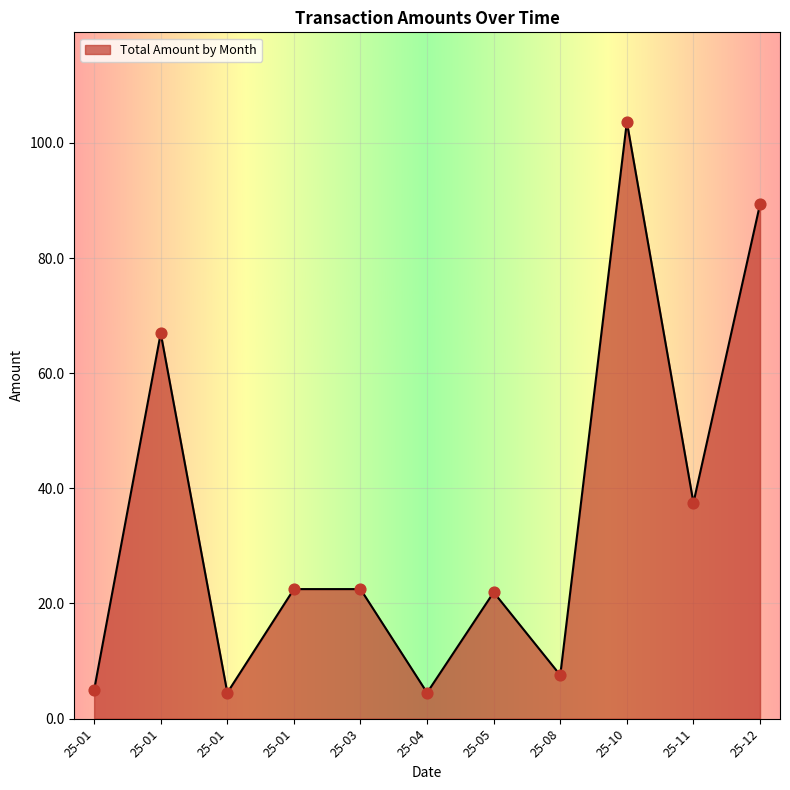

How many lines are shown in the chart?

1